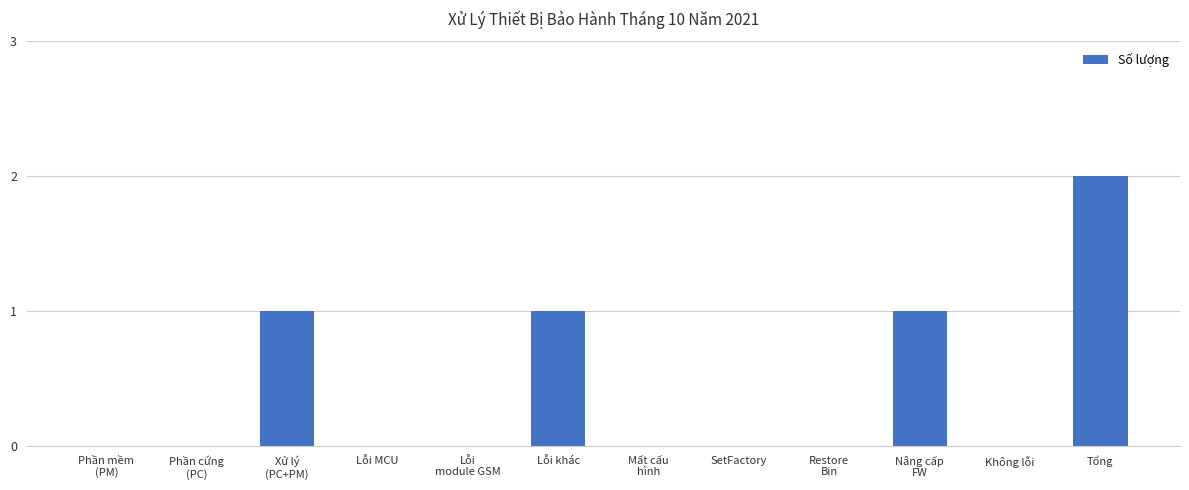

Between Tổng and Không lỗi, which is larger?

Tổng